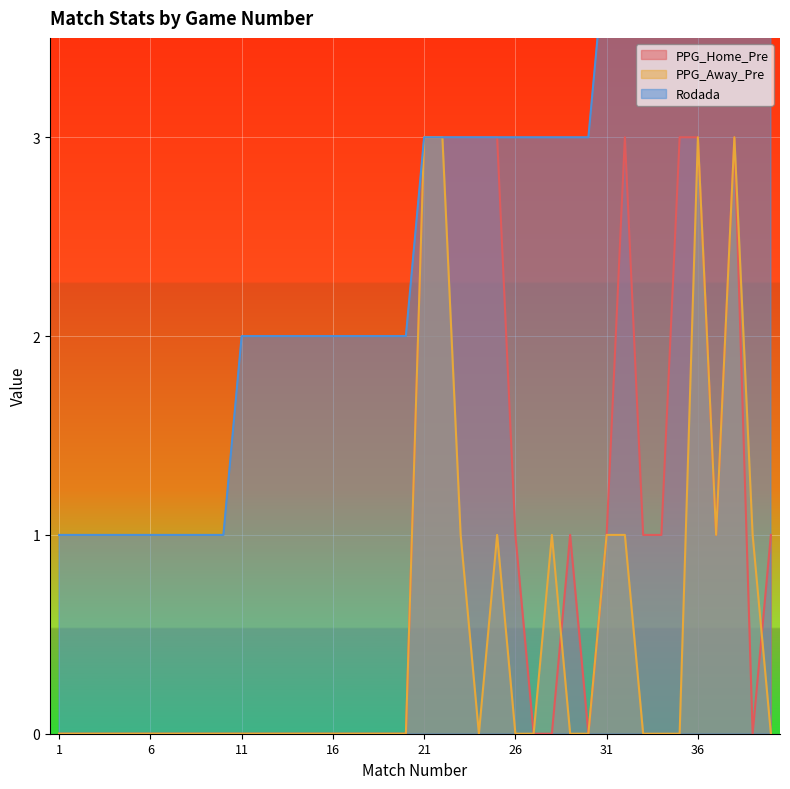

True or false: PPG_Home_Pre and Rodada cross at least once.

False